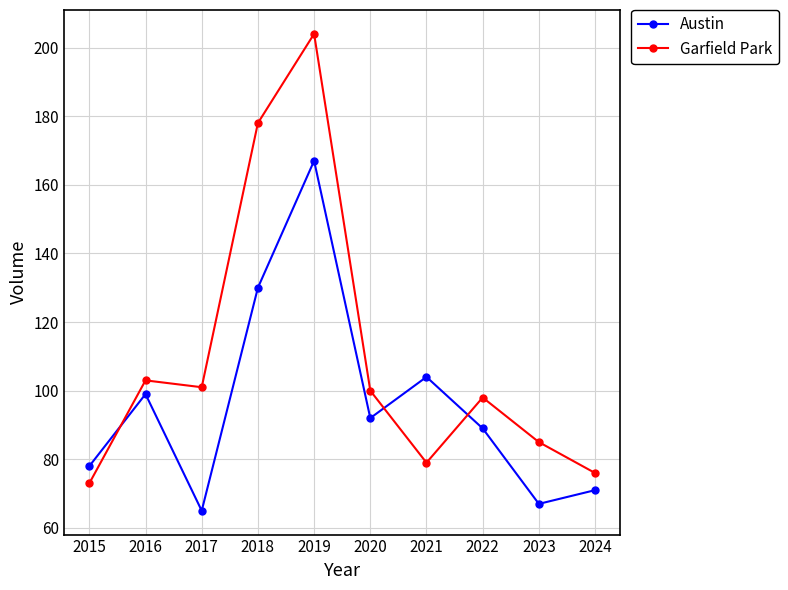

What is the sum of all Garfield Park values?

1097